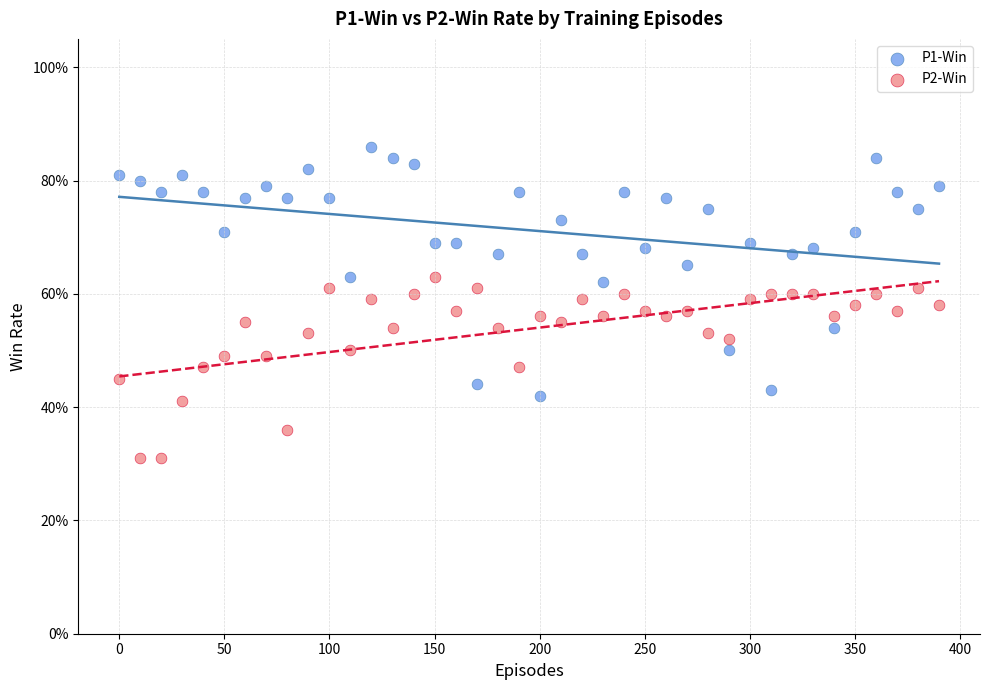

Which series reaches the maximum Y coordinate?

P1-Win